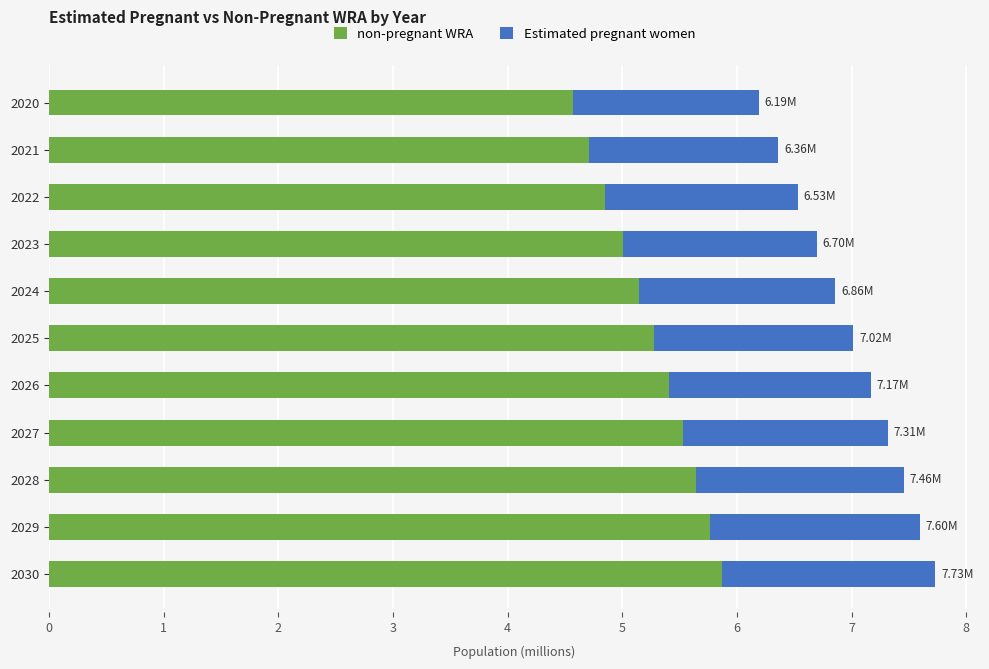

What is the difference between the non-pregnant WRA values at 2023 and 2020?

0.4